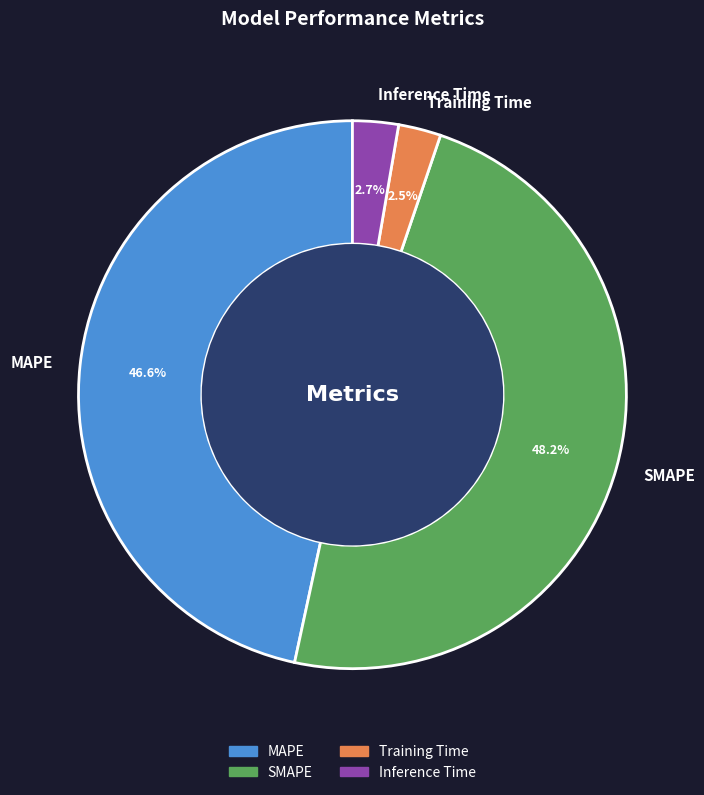

Which category has the biggest portion of the pie?

SMAPE